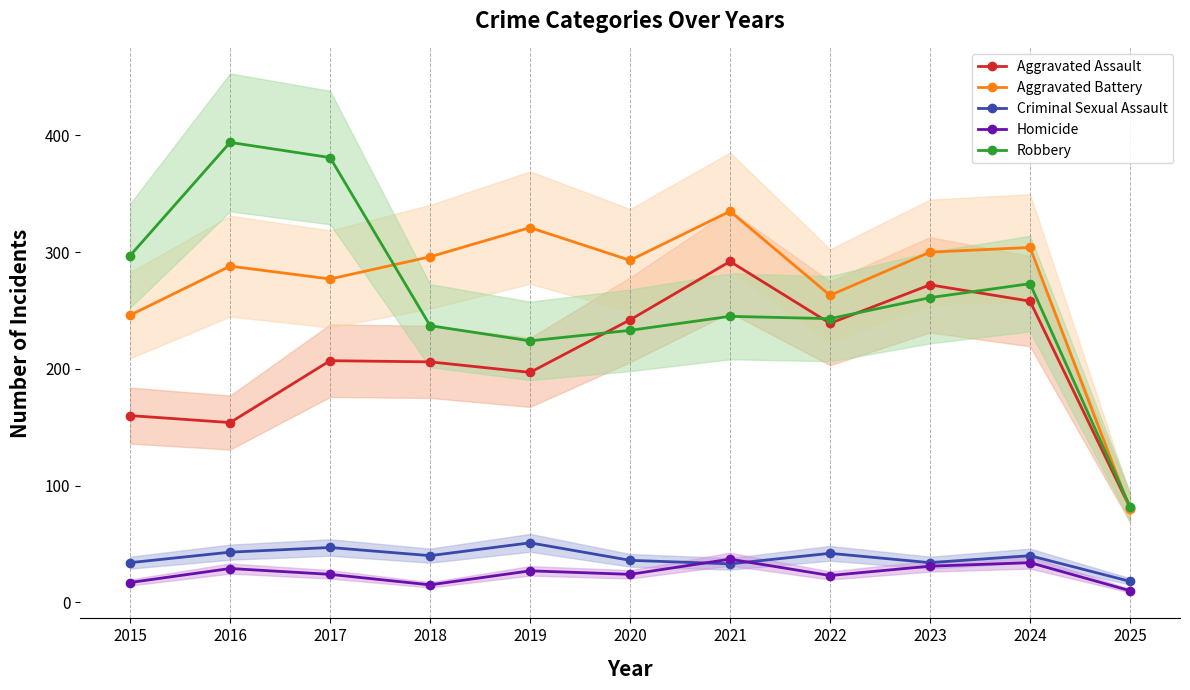

Which label corresponds to the smallest value in the chart?

2025